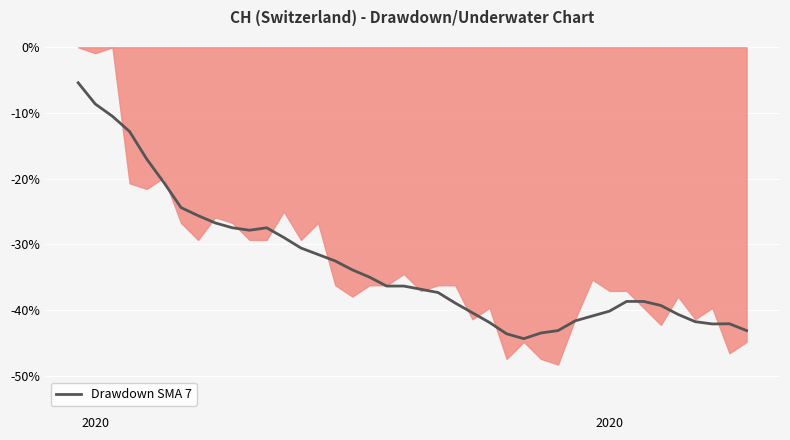

Reading left to right, list all the values displayed in this chart.

-5.4	-8.6	-10.5	-12.8	-17.0	-20.6	-24.4	-25.6	-26.7	-27.5	-27.8	-27.5	-28.9	-30.5	-31.5	-32.5	-33.9	-35.0	-36.3	-36.3	-36.8	-37.3	-38.9	-40.4	-41.9	-43.6	-44.3	-43.5	-43.1	-41.6	-40.9	-40.1	-38.7	-38.7	-39.3	-40.6	-41.7	-42.1	-42.1	-43.1